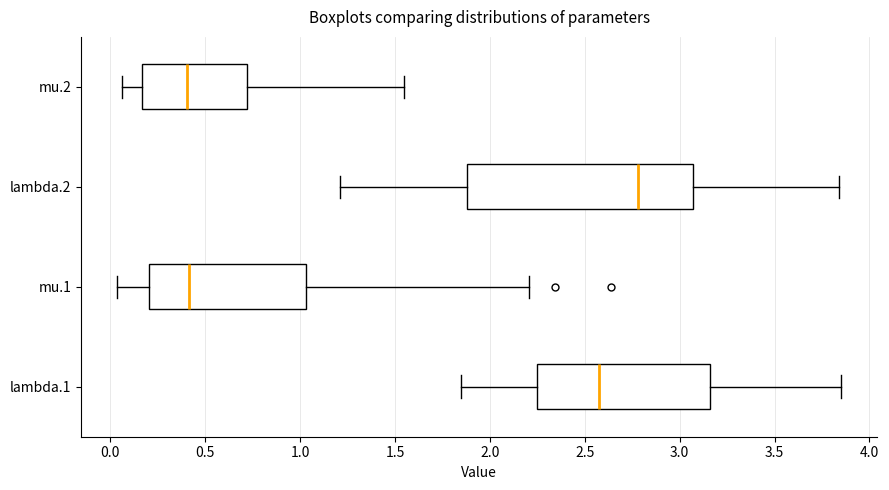

Reading bottom to top, read every box against the x-axis: the position of its median line, the range the box covers, and the ends of its whiskers. The values are not printed on the chart, so give them approximately, as read against the axis.

lambda.1: median 2.60, box 2.25 to 3.15, whiskers 1.85 to 3.85
mu.1: median 0.40, box 0.20 to 1.05, whiskers 0.05 to 2.20
lambda.2: median 2.80, box 1.90 to 3.05, whiskers 1.20 to 3.85
mu.2: median 0.40, box 0.15 to 0.70, whiskers 0.05 to 1.55